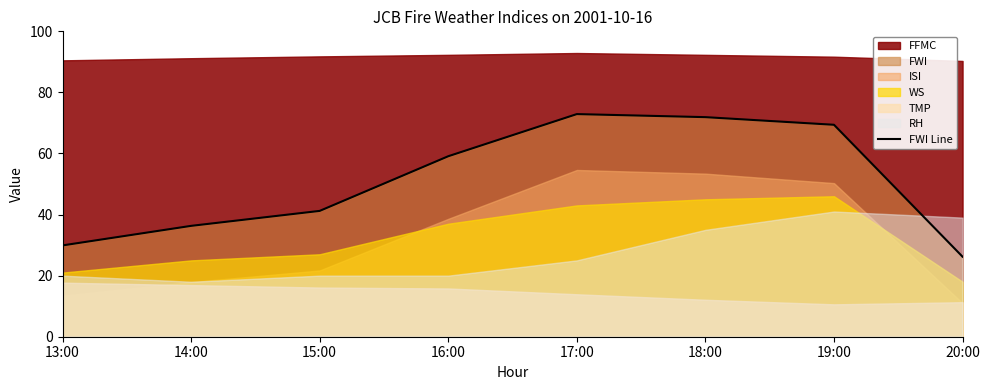

True or false: FWI Line has a value of 42.1 at 17:00.

False